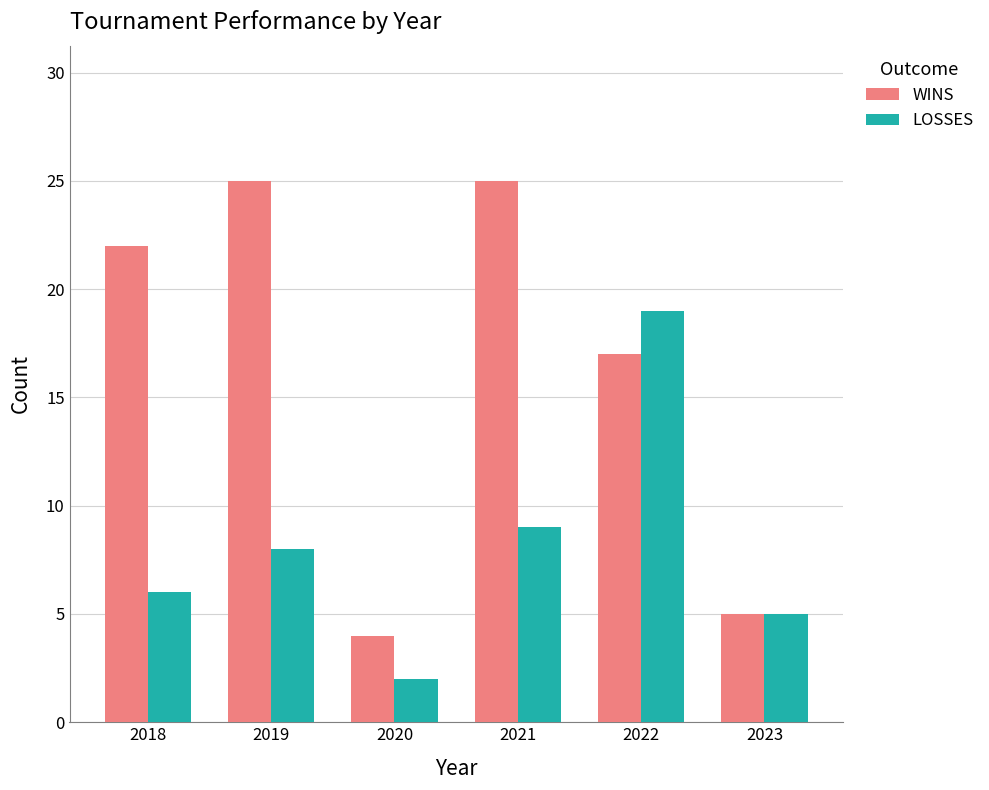

How many categories are shown in the chart?

6